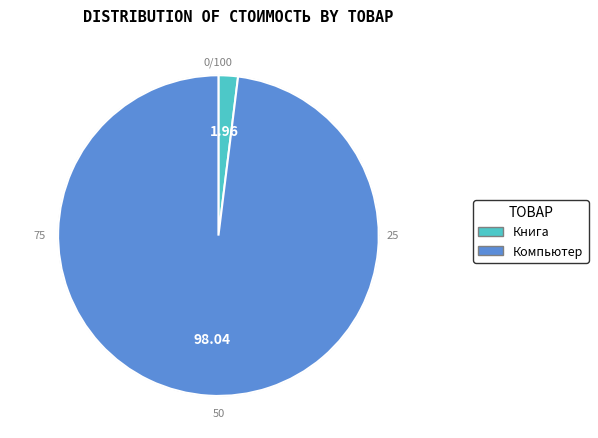

Rank the categories by value from lowest to highest.

Книга, Компьютер